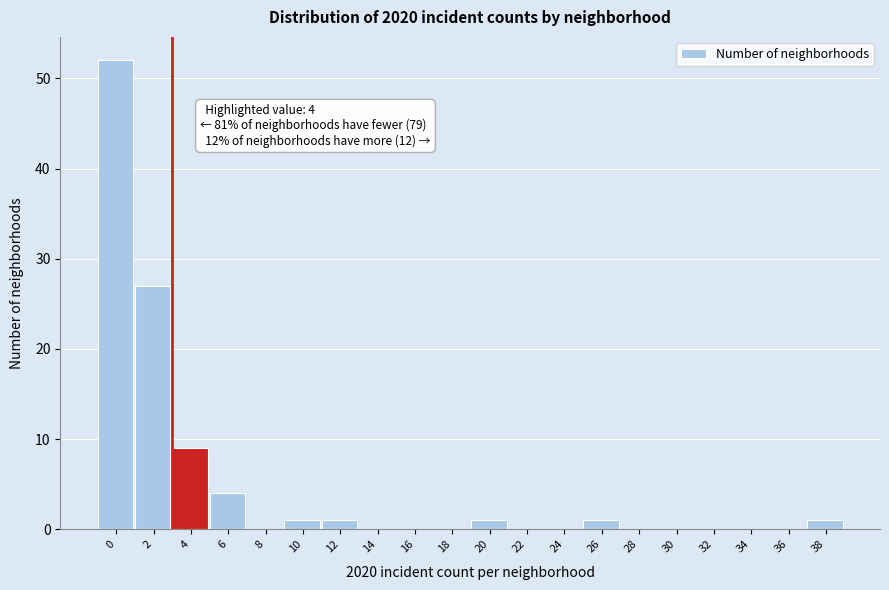

Reading right to left, what are all the values shown in this chart?

38=1	36=0	34=0	32=0	30=0	28=0	26=1	24=0	22=0	20=1	18=0	16=0	14=0	12=1	10=1	8=0	6=4	4=9	2=27	0=52